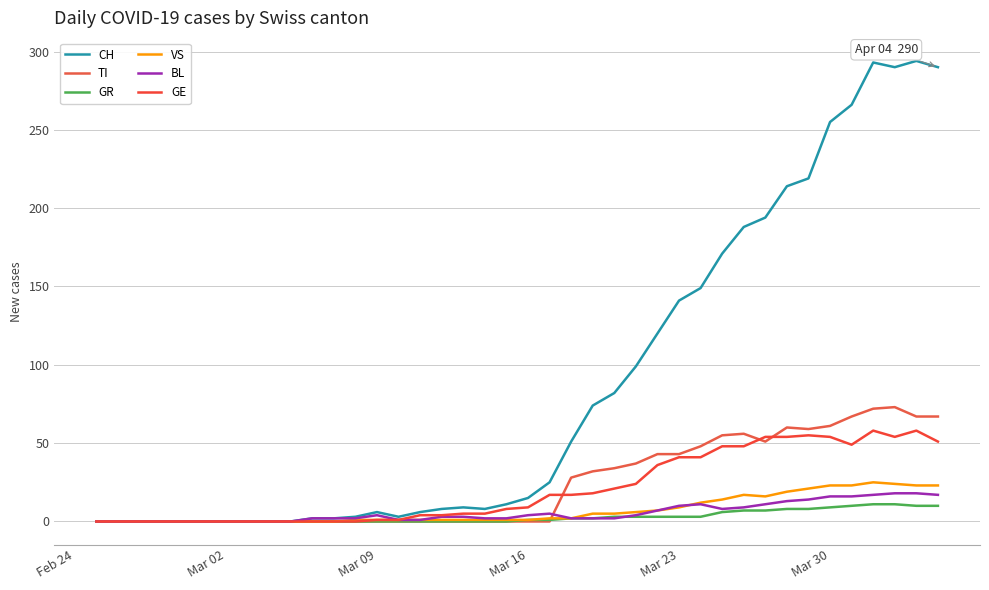

How many lines are shown in the chart?

6